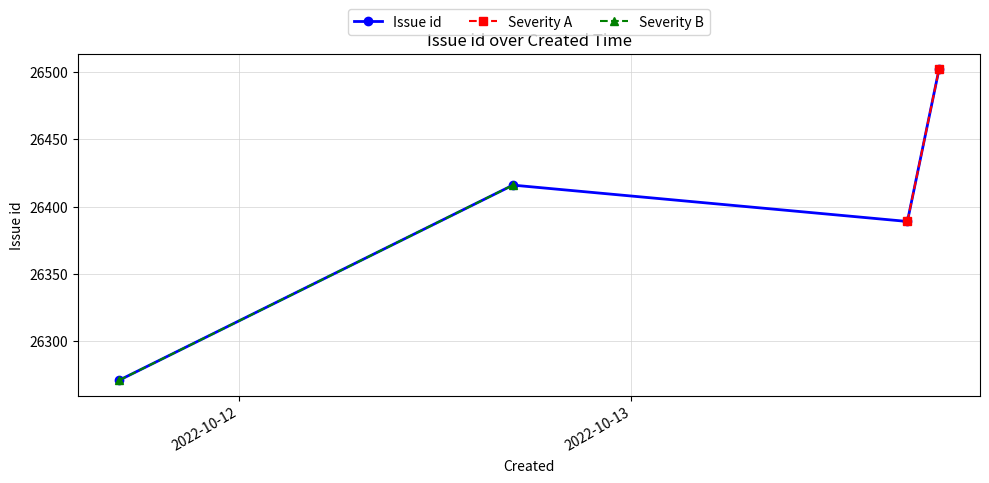

What is the value of the Issue id point at the 1st from the left?

26271